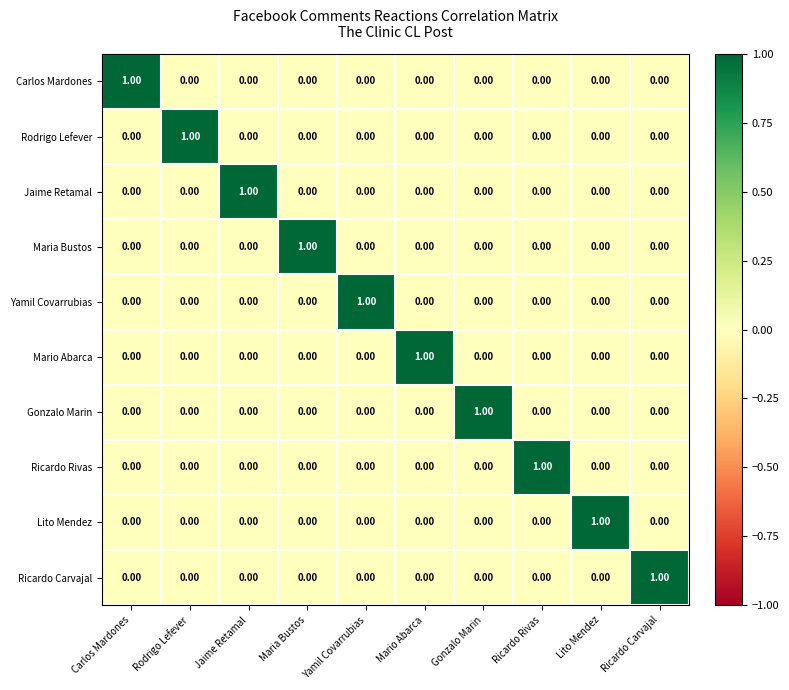

At how many categories does at least one series exceed 0?

10